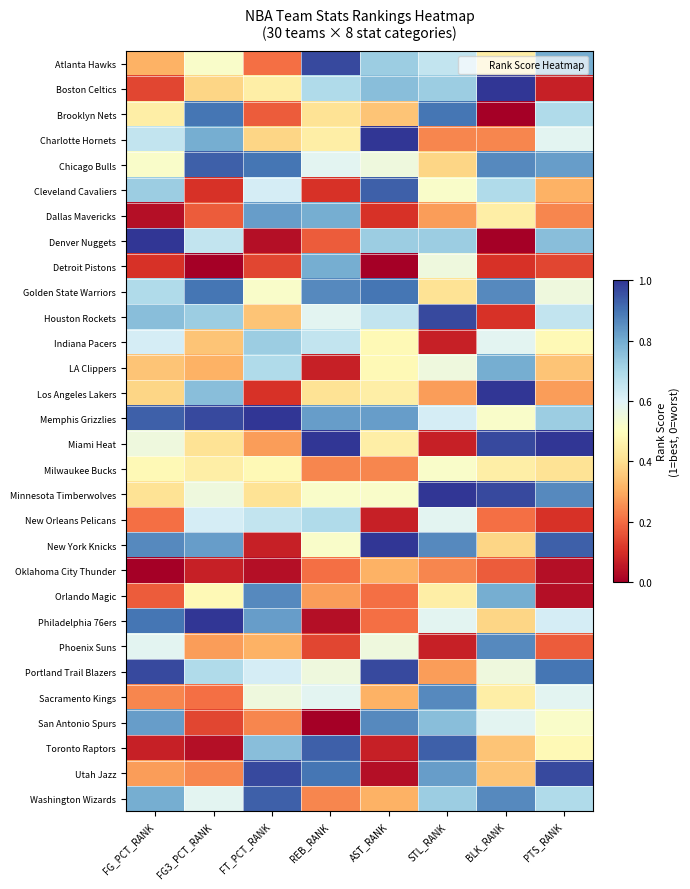

How many categories are shown in the chart?

8